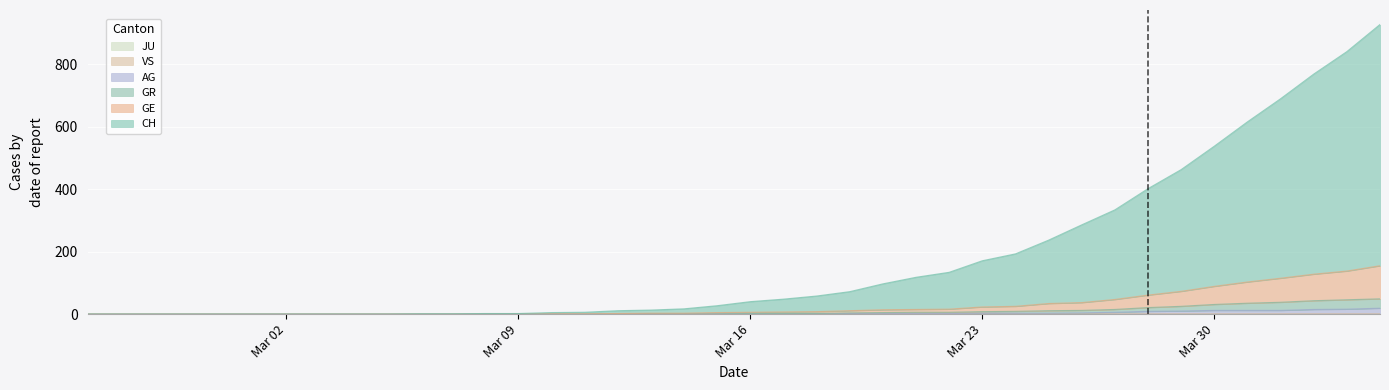

What is the maximum value for AG?

19